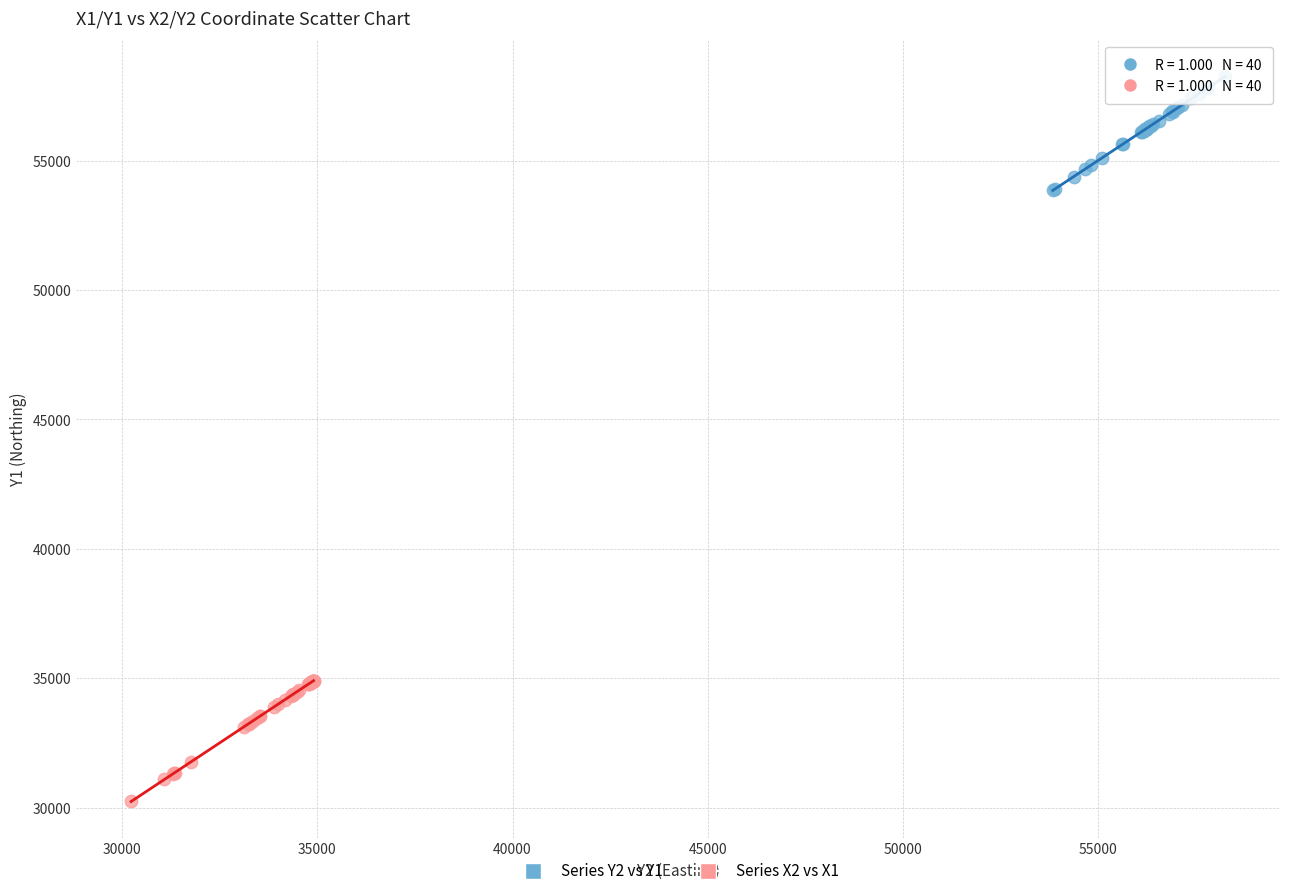

Which series reaches the minimum Y coordinate?

Series X2 vs X1